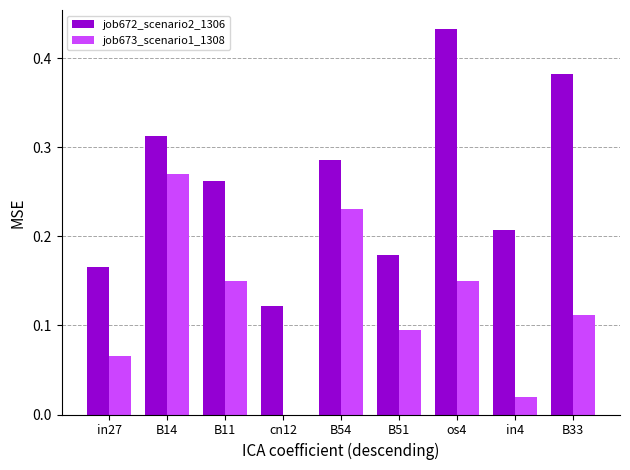

Which series has the widest spread of values?

job672_scenario2_1306